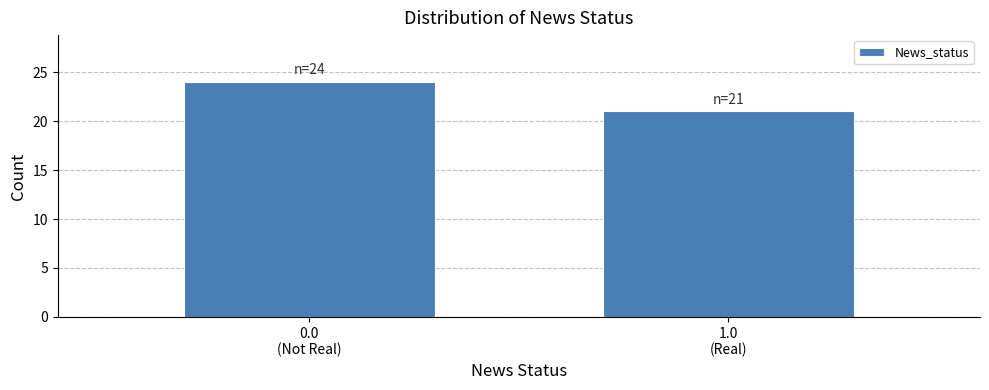

Reading left to right, list all the values displayed in this chart.

24	21